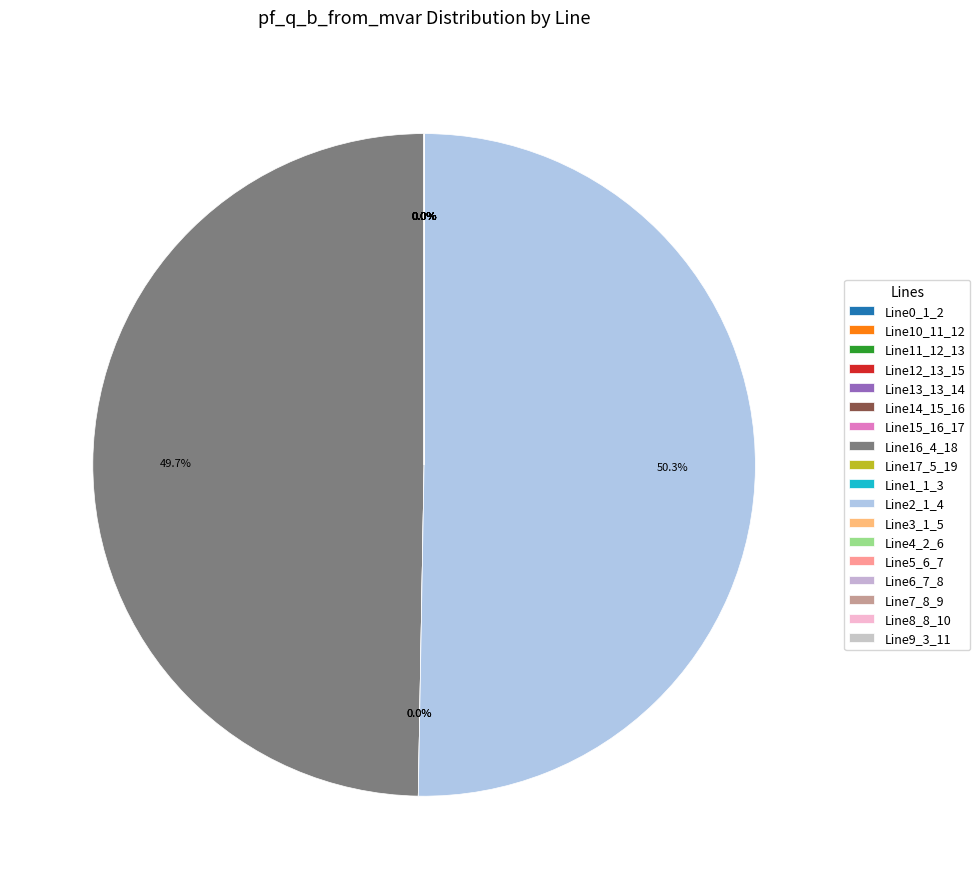

Is it true that Line9_3_11 is 1% of the pie?

False